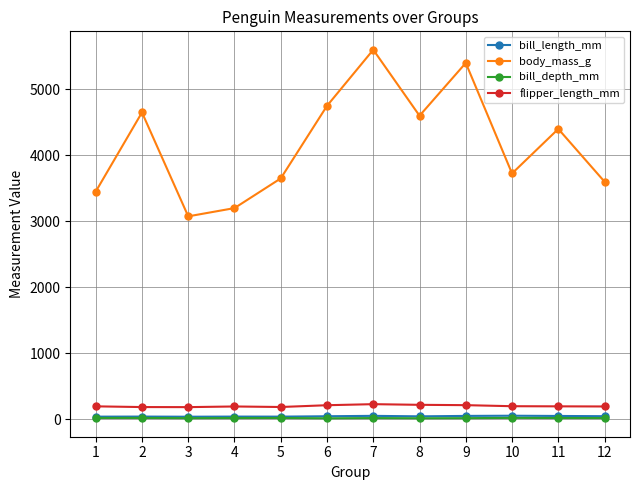

What is the sum of all body_mass_g values?

50100.0